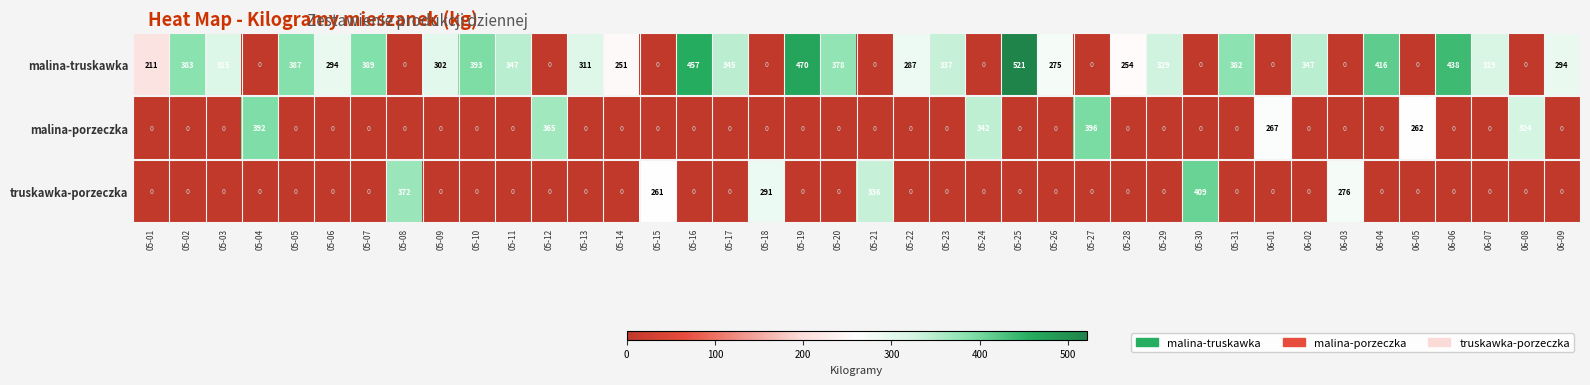

At which label is malina-truskawka closest to 260?

05-28